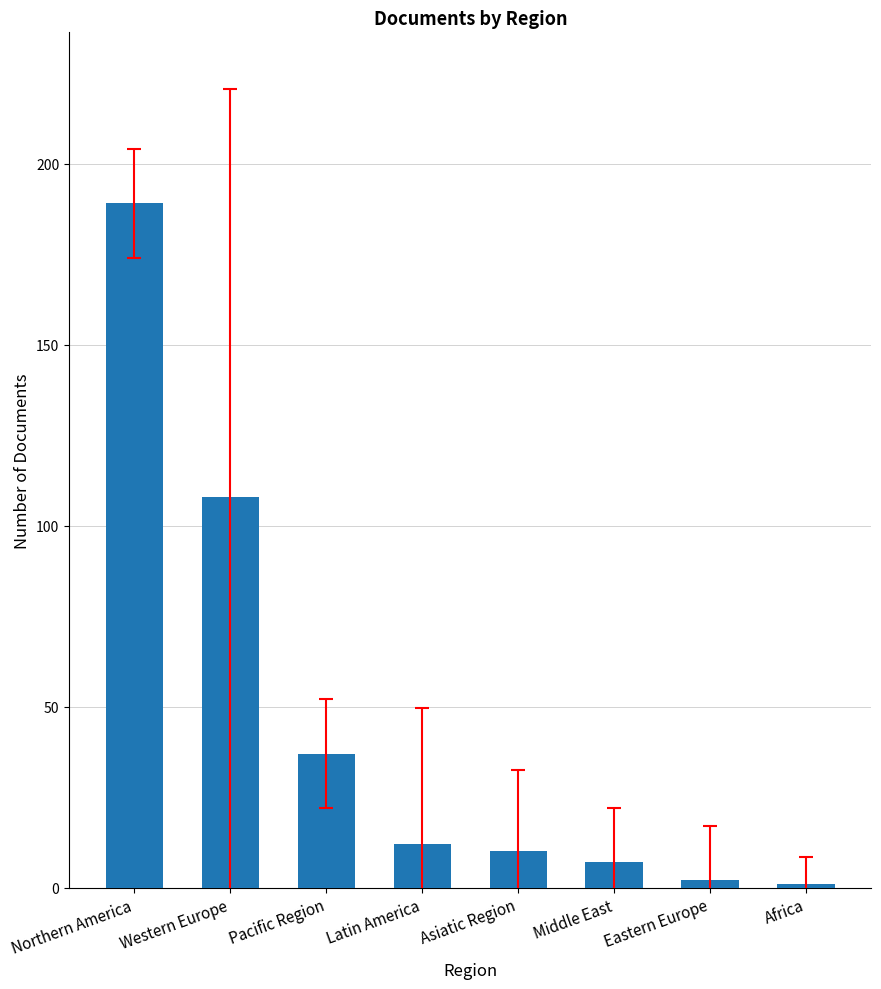

True or false: the data shows 130 at Northern America.

False